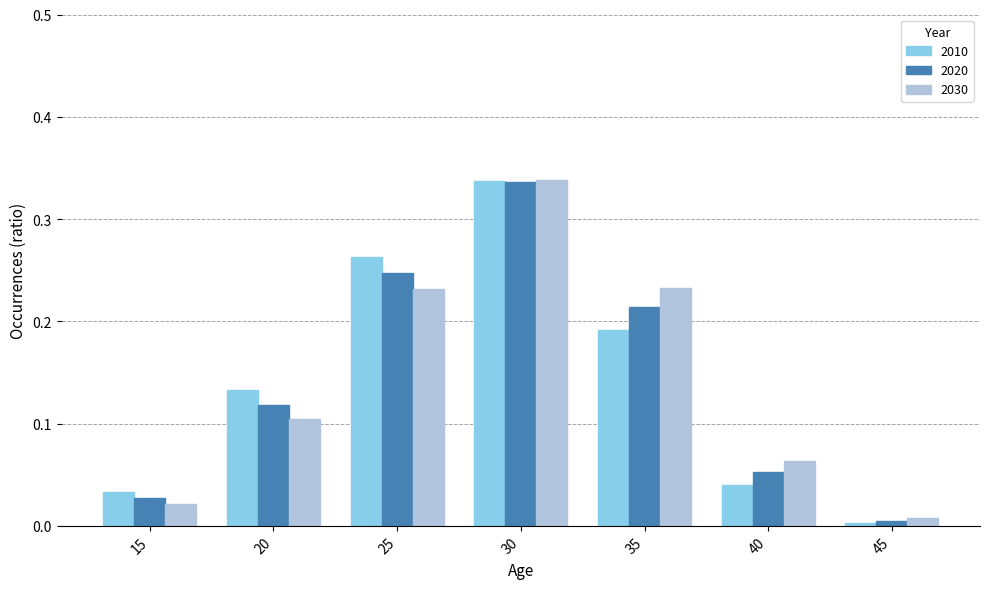

What is the sum of the 2010 values at 20 and 30?

0.5